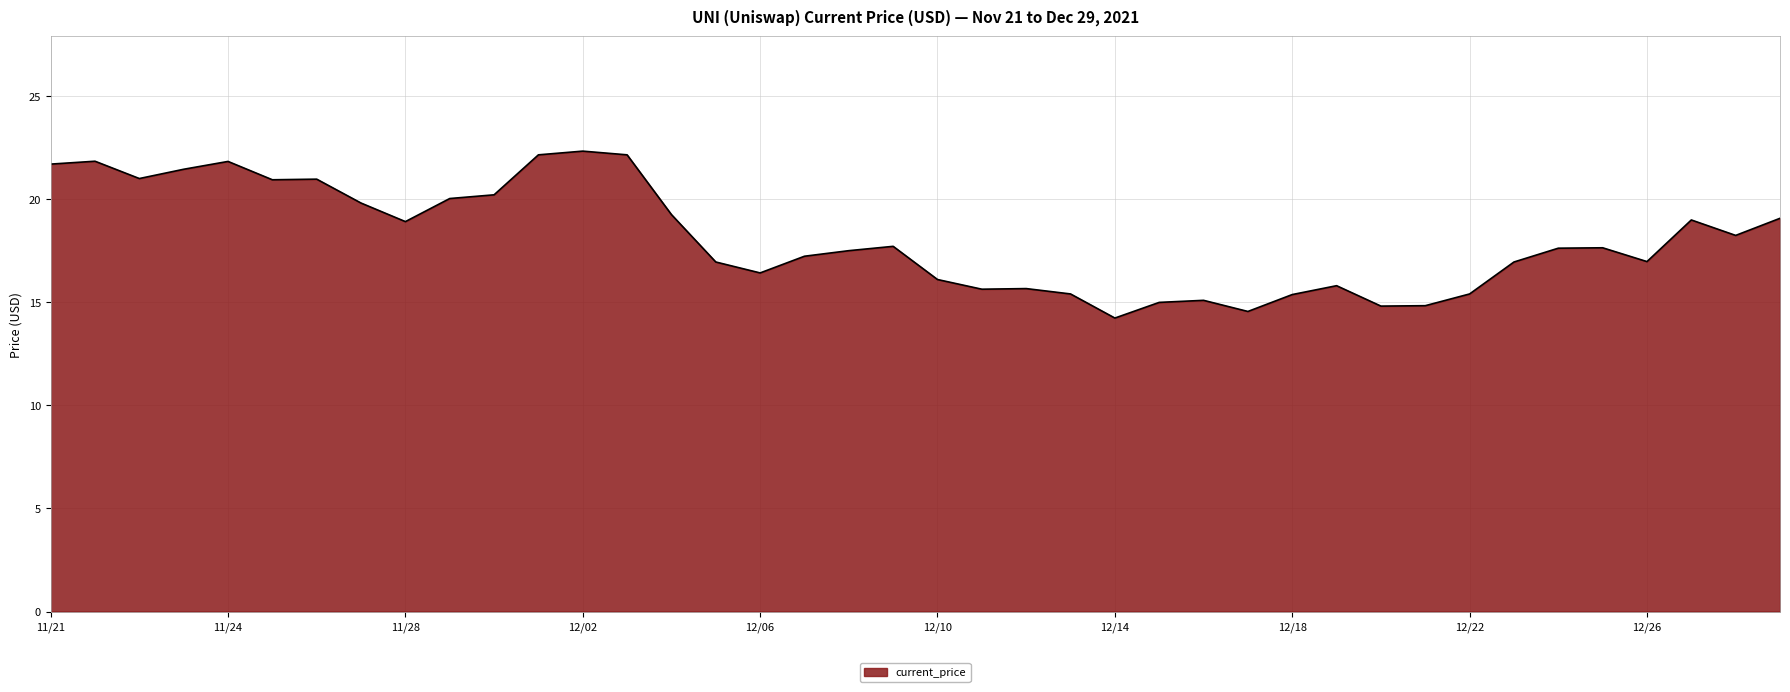

What is the change in value from 12/10 to 12/18?

-0.7